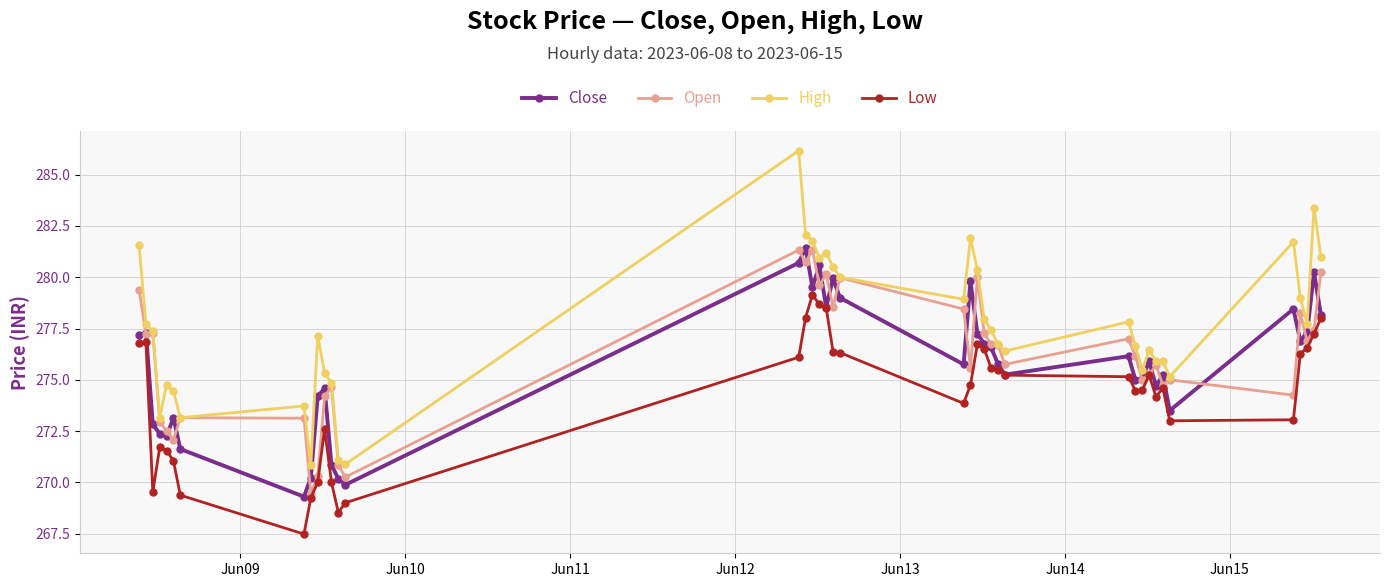

How many distinct data groups are displayed?

4